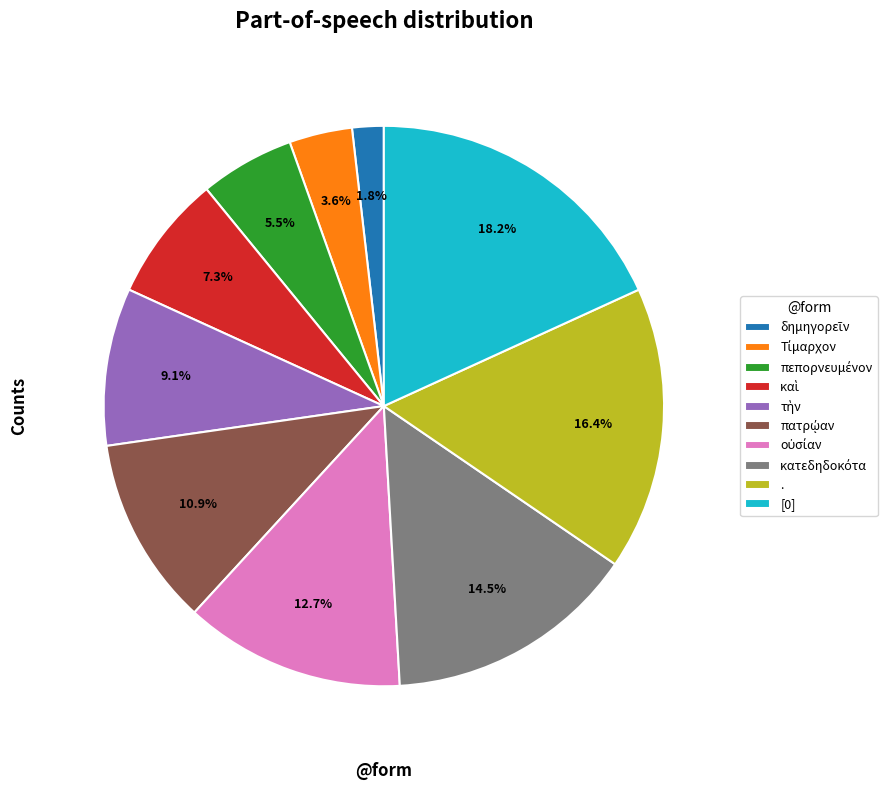

Does . account for over 50% of the chart?

No